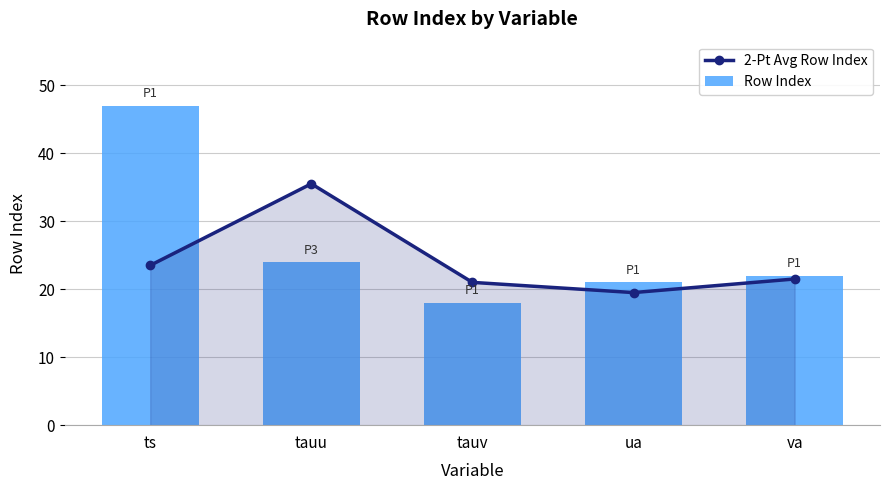

Which series has the largest range (max minus min)?

Row Index